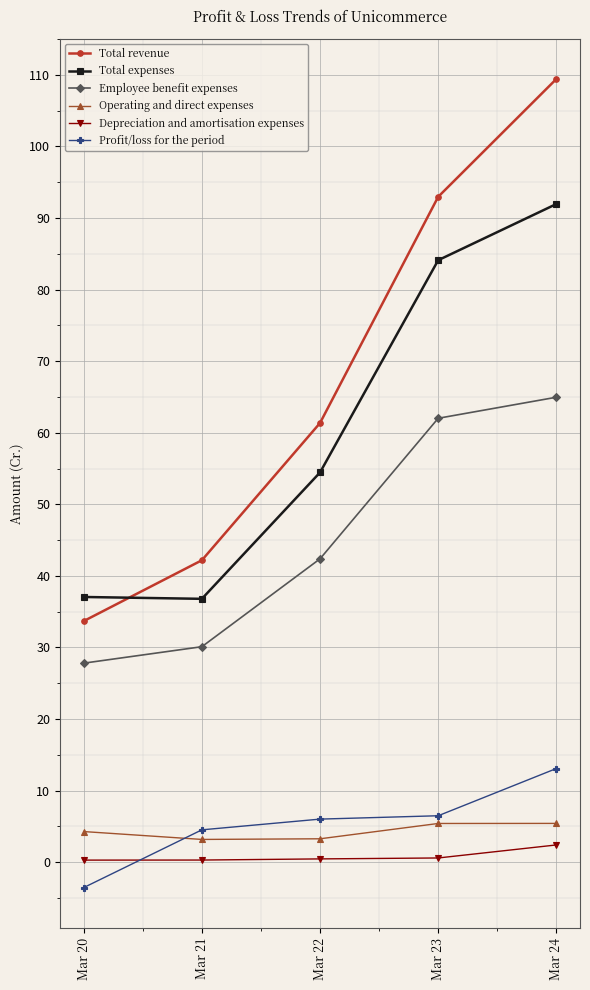

Which category has the highest value in the Profit/loss for the period series?

Mar 24